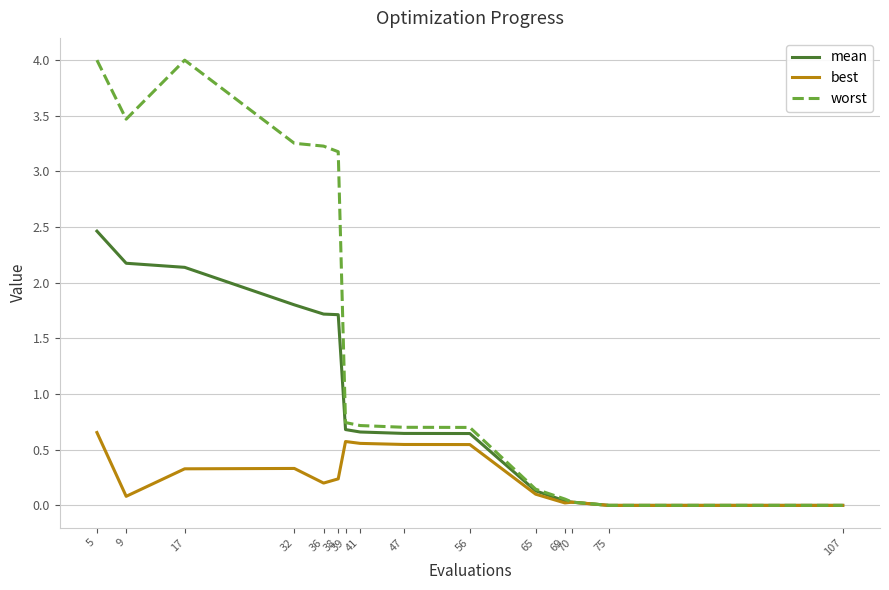

Which series changed the most between 38 and 75?

worst